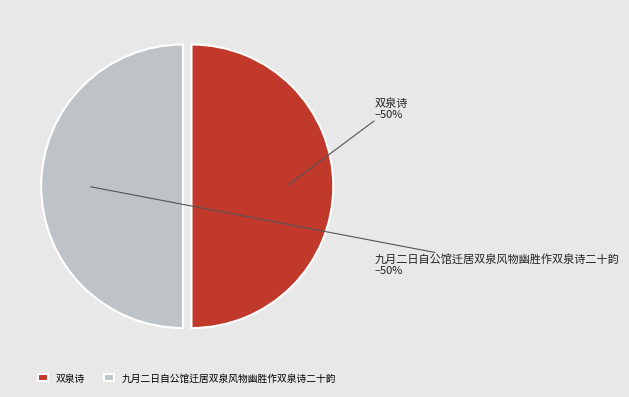

Is the sum of 双泉诗 and 九月二日自公馆迁居双泉风物幽胜作双泉诗二十韵 greater than half?

Yes